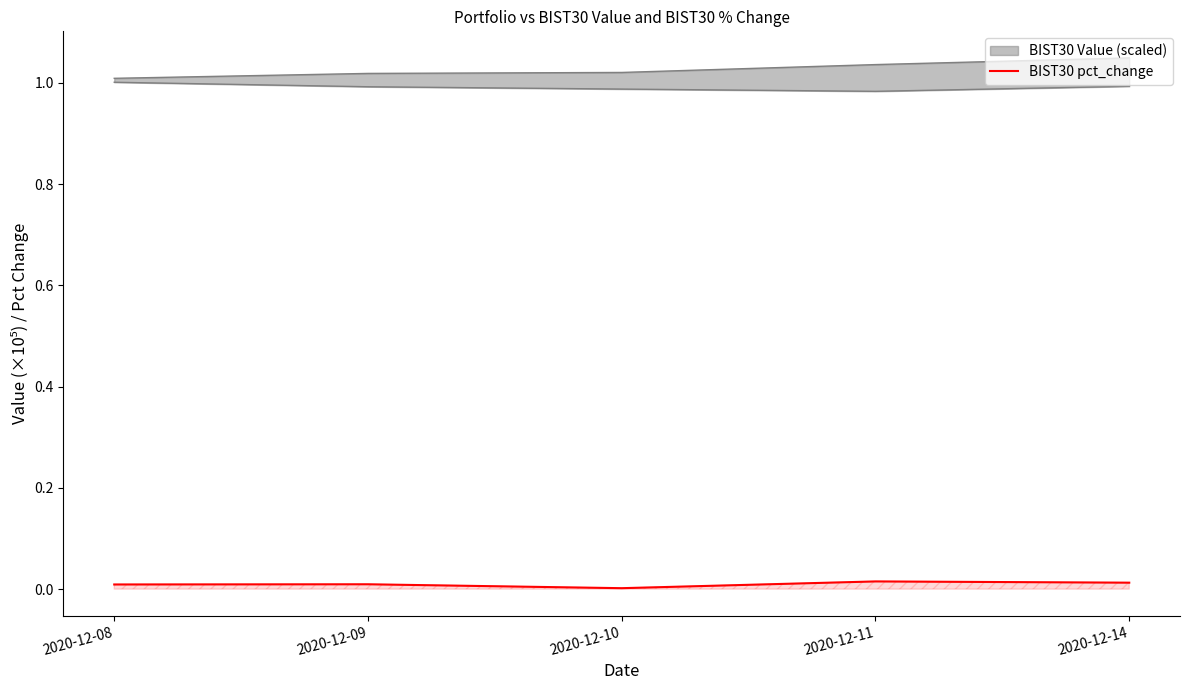

Does the chart display data point markers on the line(s)?

No